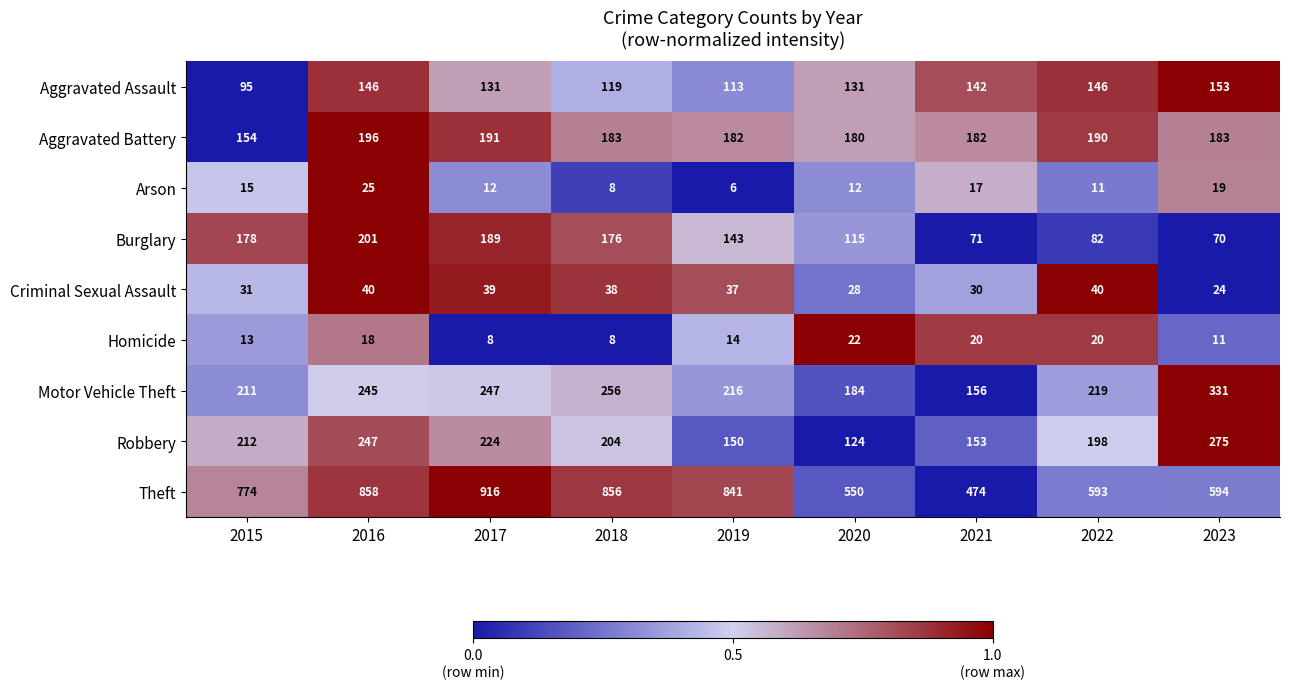

Is it true that Aggravated Battery equals 37 at 2015?

False